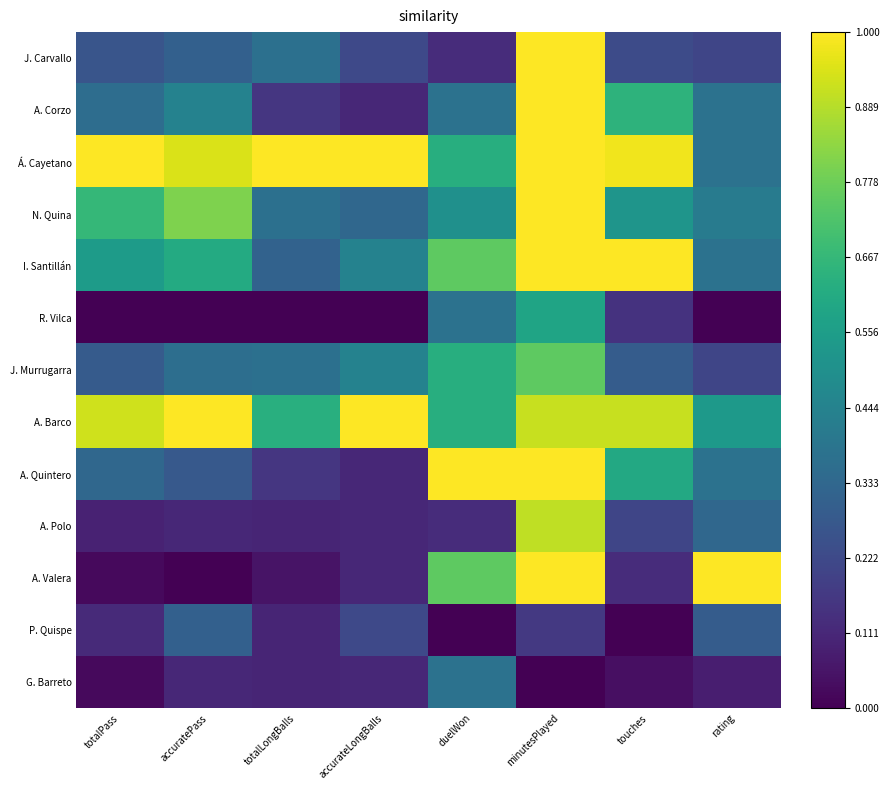

Which has a higher value, totalPass or totalLongBalls?

totalLongBalls